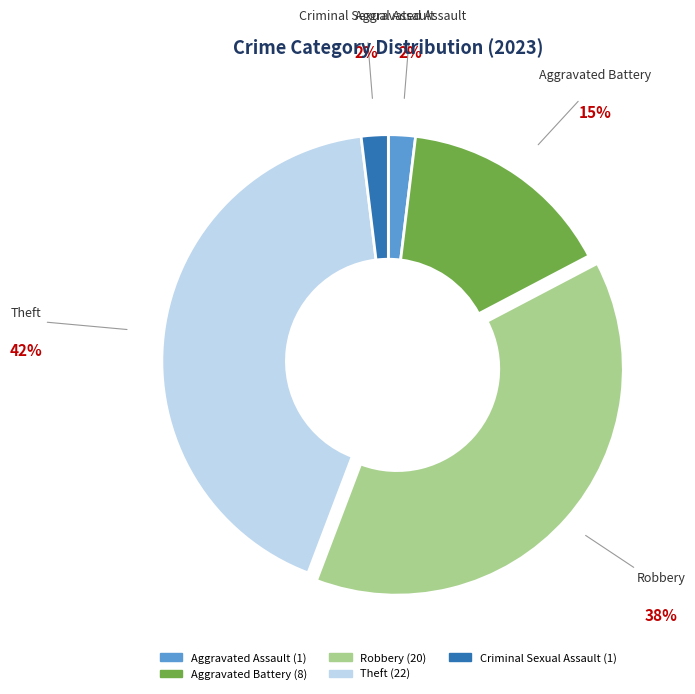

Is the sum of Aggravated Assault and Aggravated Battery greater than half?

No